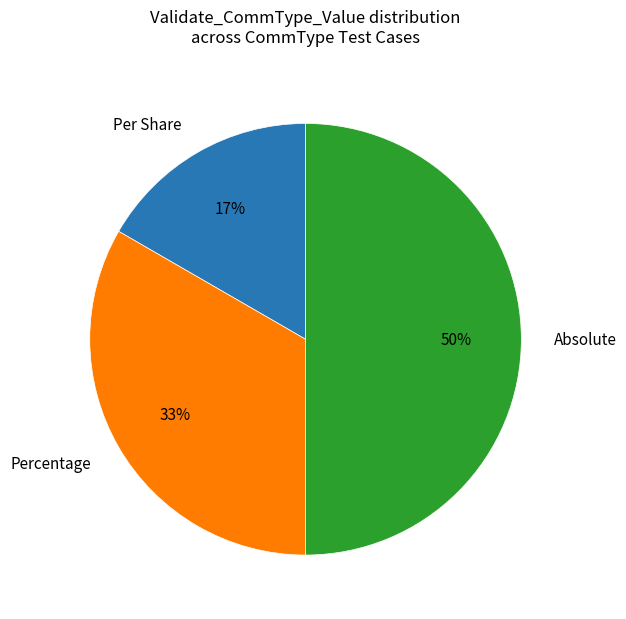

To the nearest percent, what is the difference between the largest and smallest slice percentages?

33%